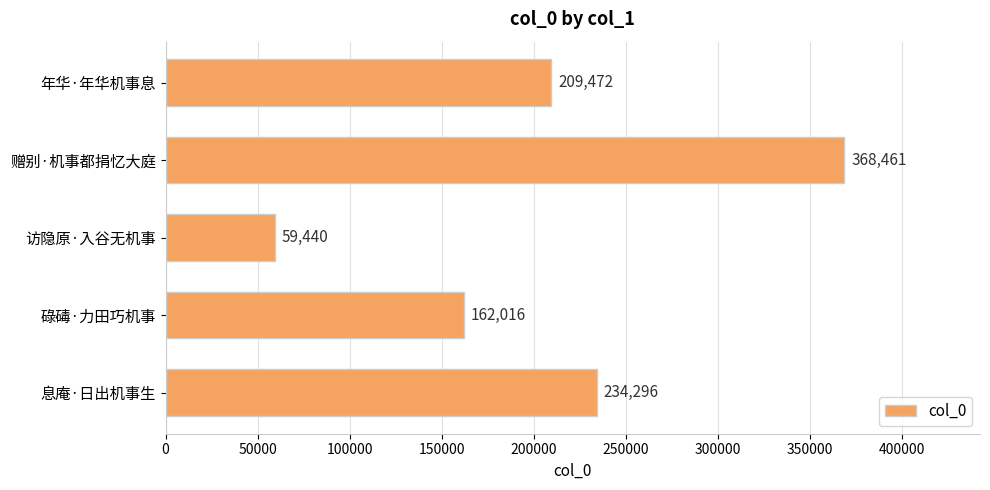

How many categories are shown in the chart?

5